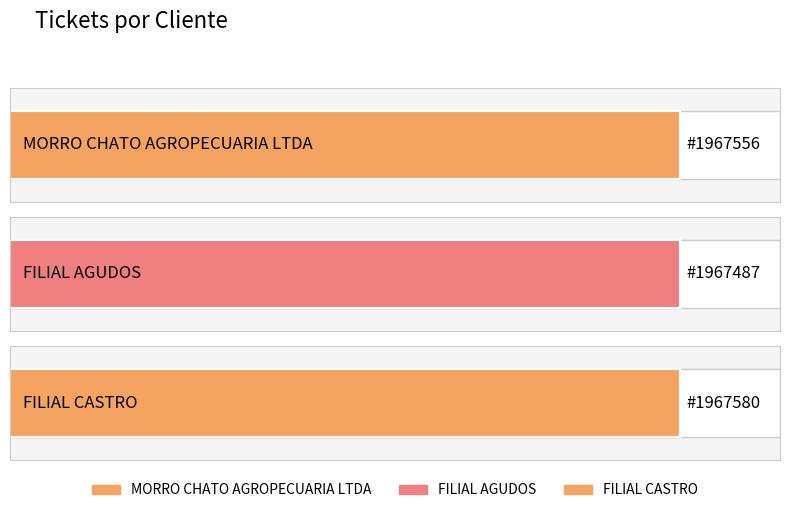

The value at FILIAL CASTRO is 1967580. True or false?

True